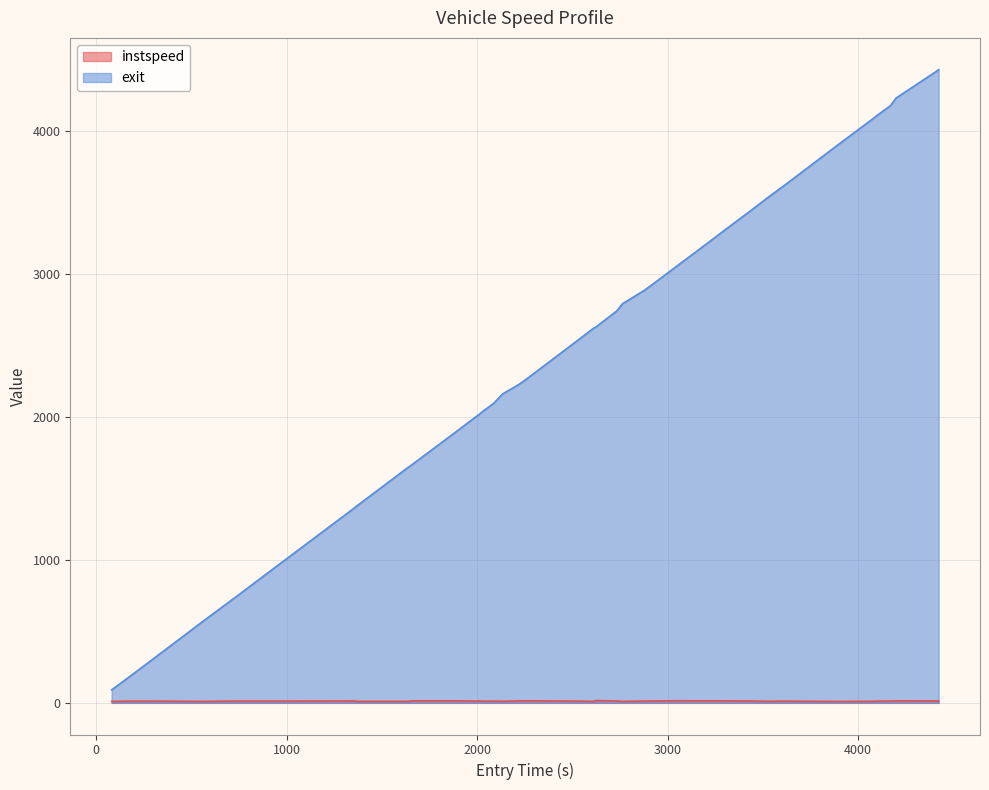

Which series has the largest total across all categories?

exit